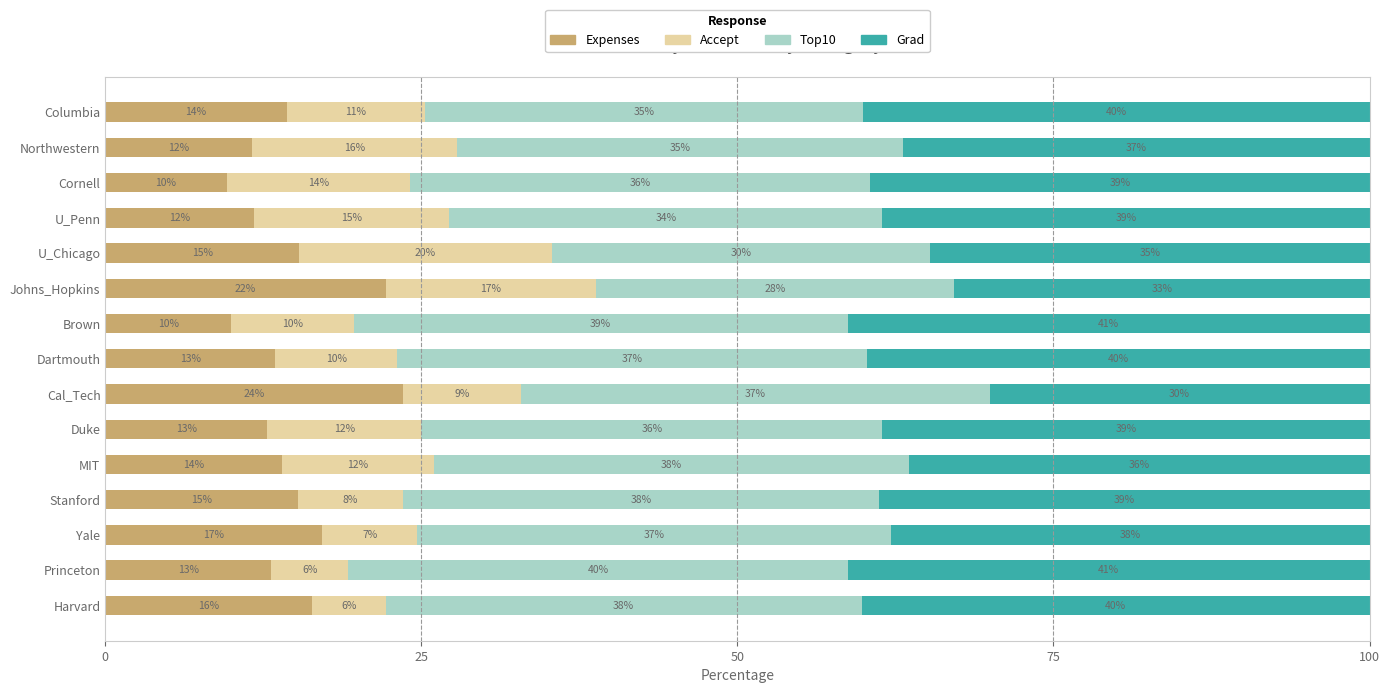

At which label does Expenses reach its peak?

Cal_Tech